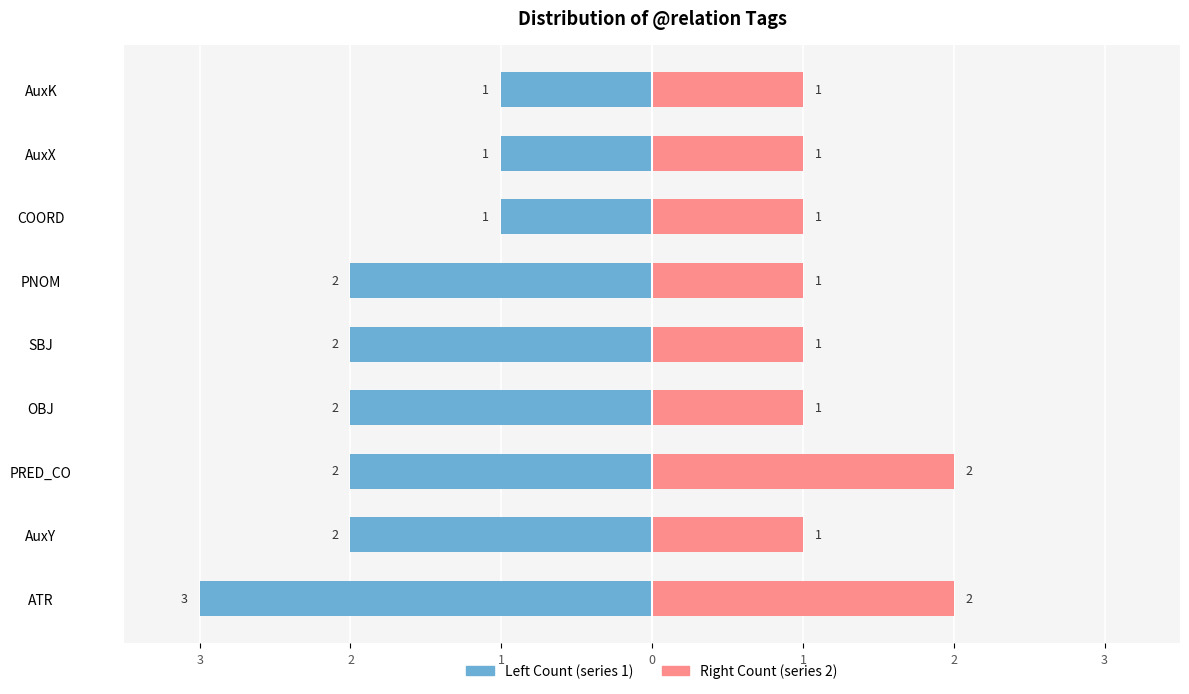

How many values in the Left Count series exceed -2?

3